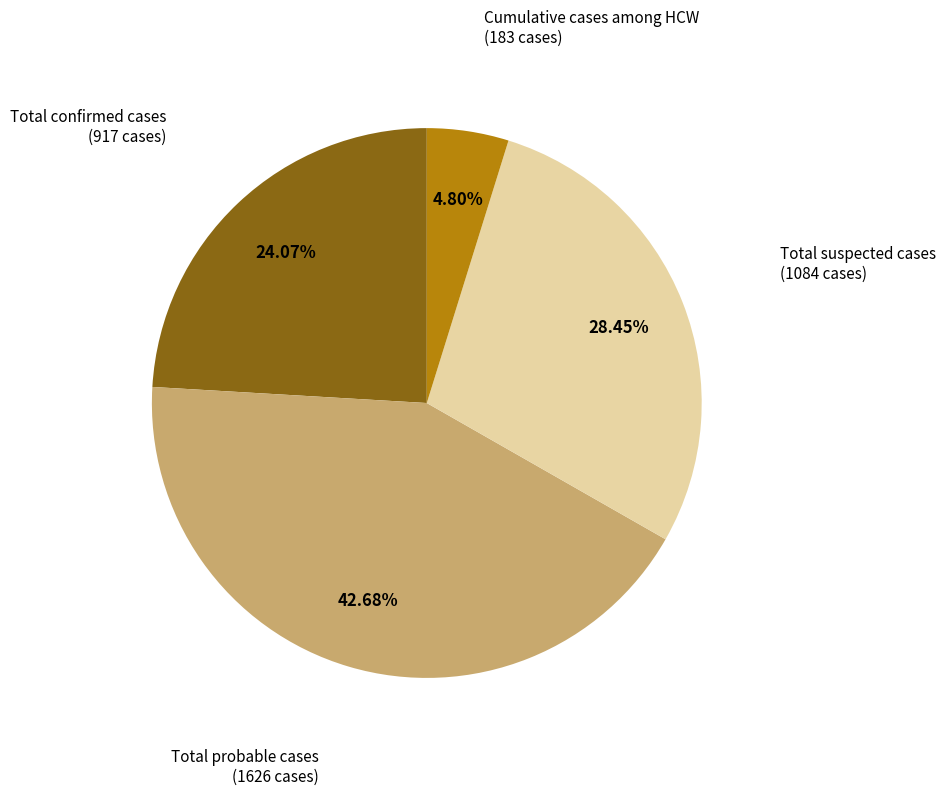

To the nearest percent, what is the average slice percentage?

25%